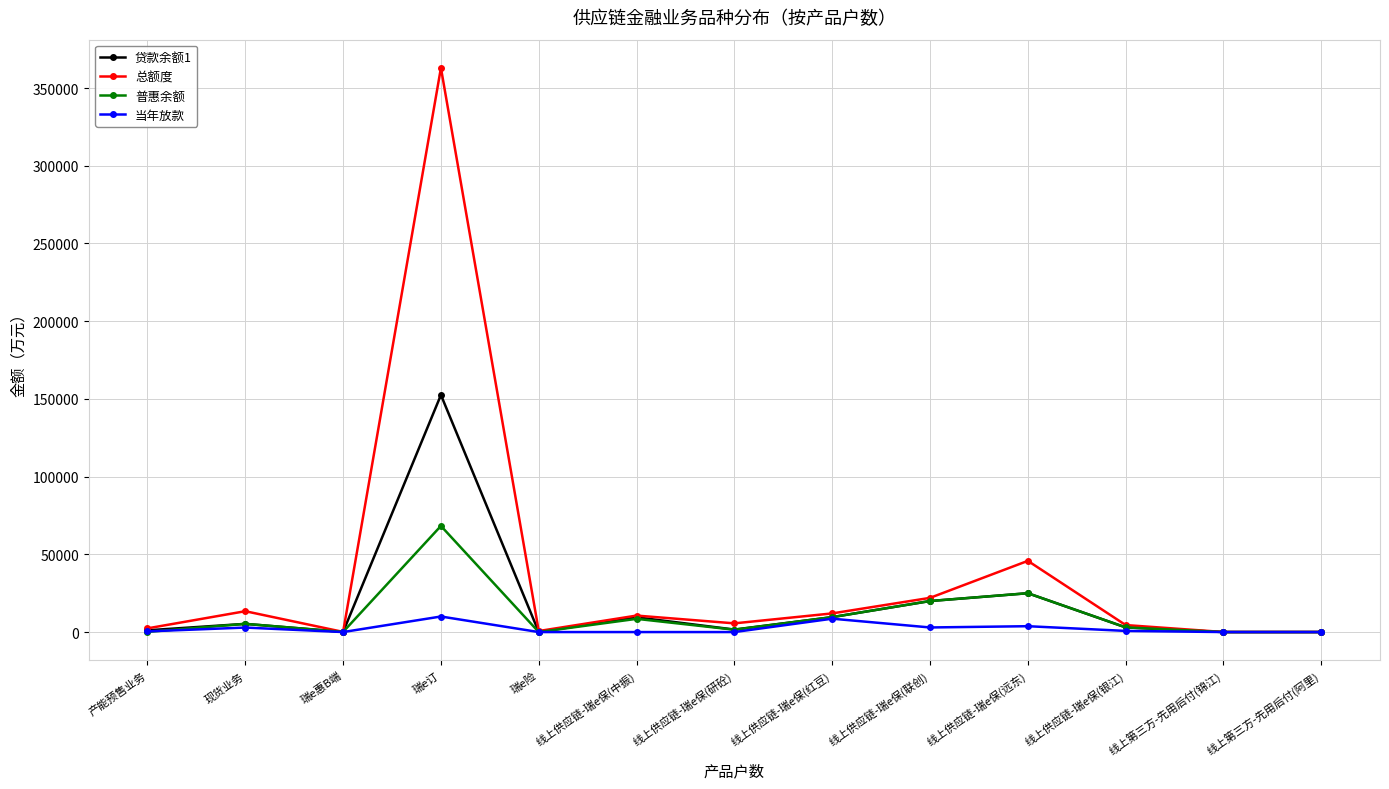

True or false: 普惠余额 has a value of 19959.9 at 线上供应链-瑞e保(联创).

True